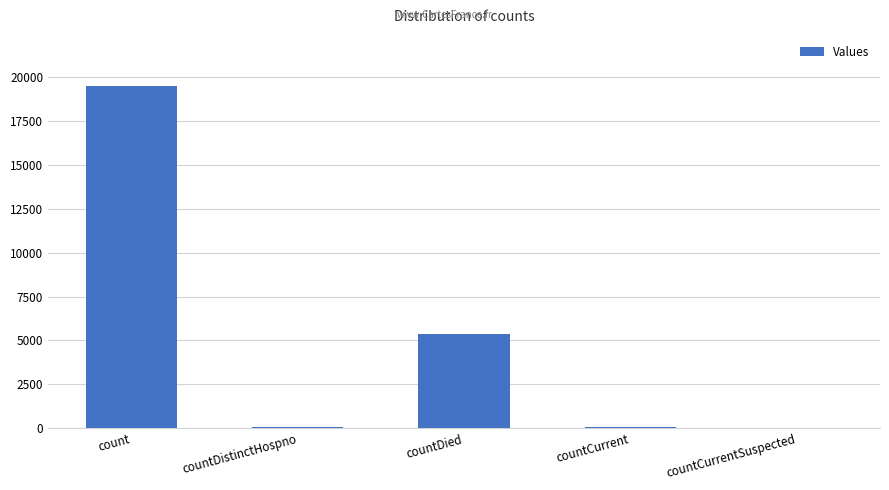

Which has a higher value, countDied or countDistinctHospno?

countDied